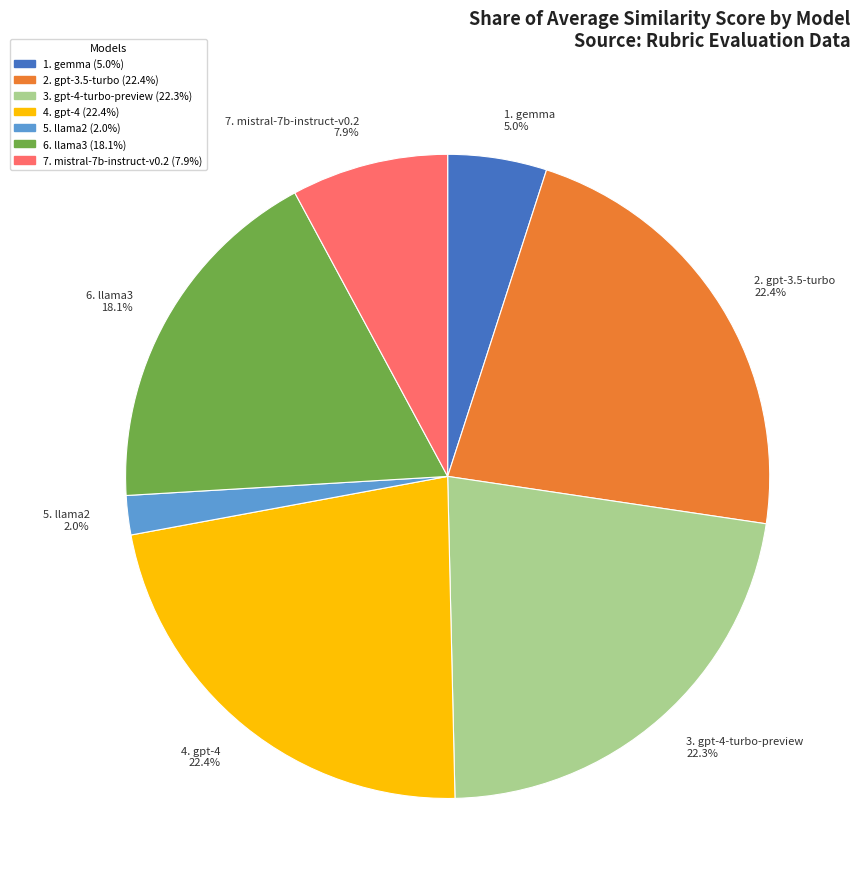

Is there a majority slice in this chart?

No